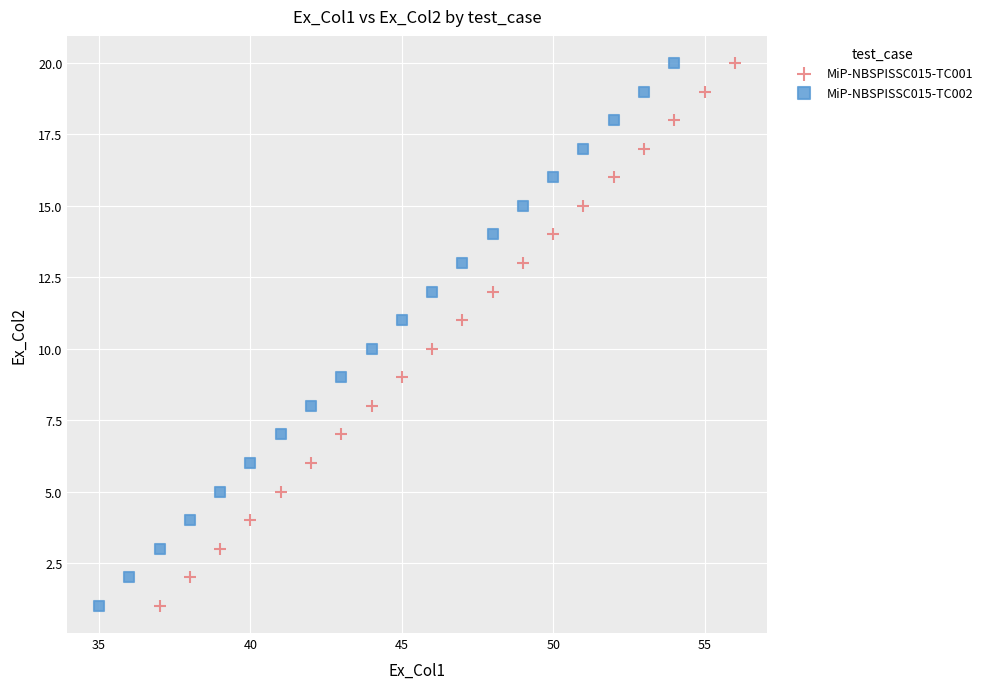

What are all the series names shown in the legend?

MiP-NBSPISSC015-TC001, MiP-NBSPISSC015-TC002